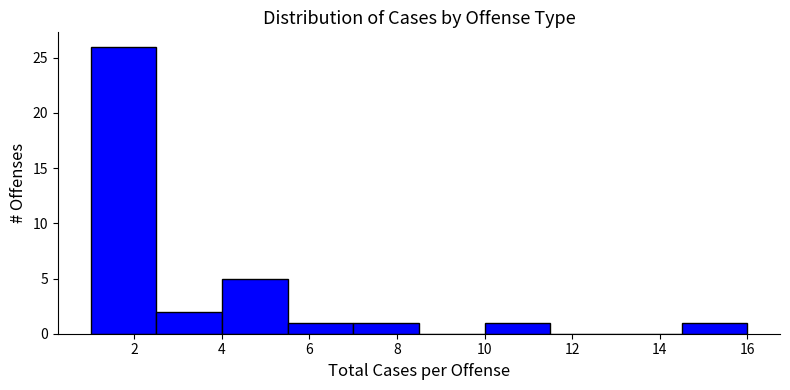

How tall is the bar that spans 1.0 to 2.5 on the x-axis? Neither the bar edges nor the heights are printed on the chart, so give them approximately, as read against the axes.

26